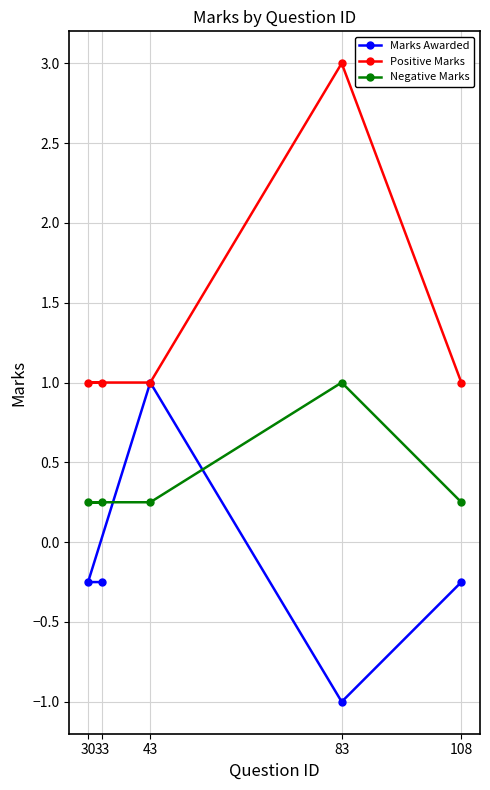

Which series has the largest range (max minus min)?

Marks Awarded